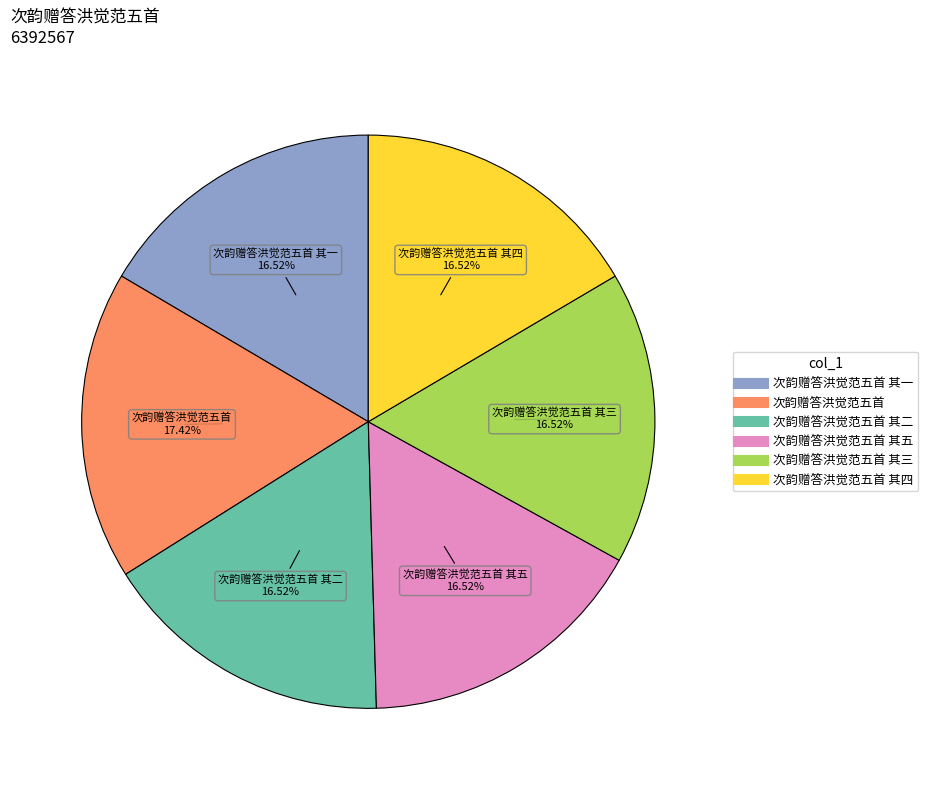

Is there a majority slice in this chart?

No